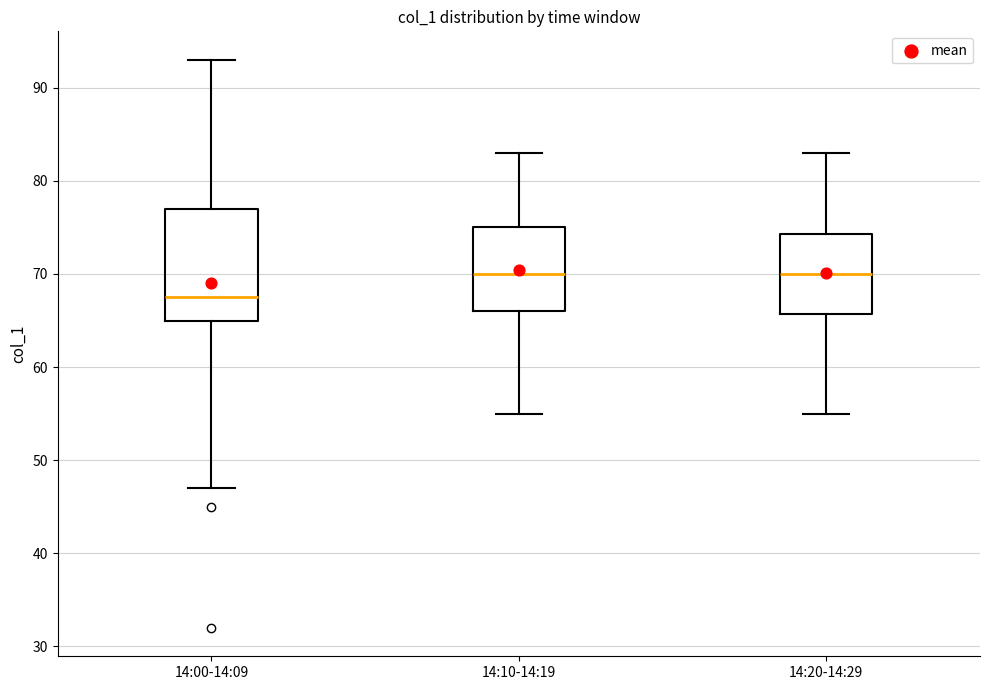

Where is the lower edge of the box for 14:00-14:09 on the y-axis? The values are not printed on the chart, so give them approximately, as read against the axis.

65